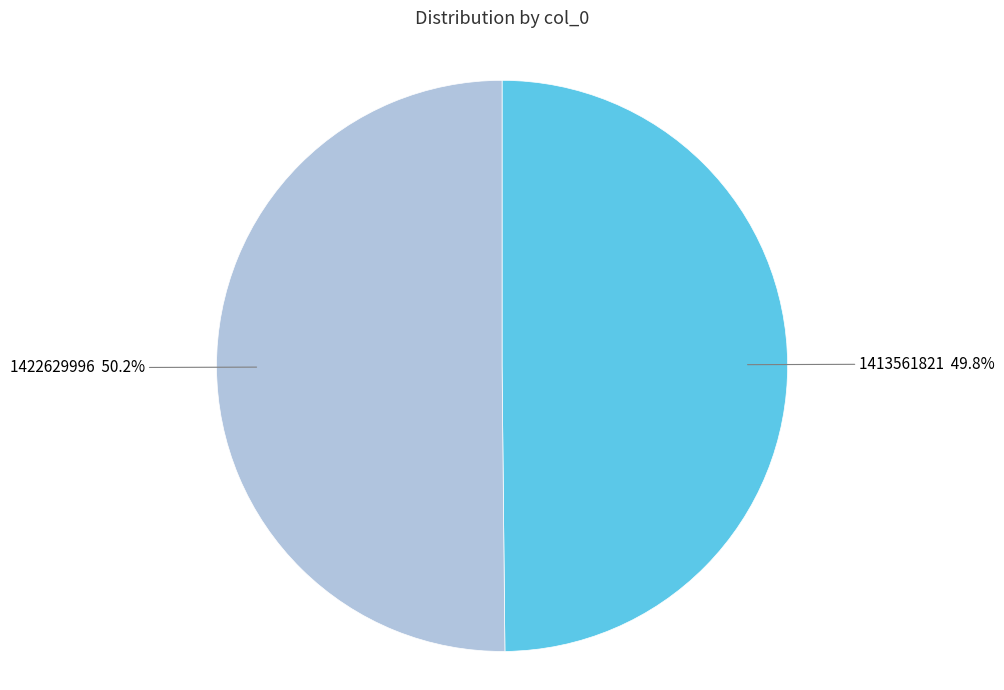

How many segments does this pie chart have?

2